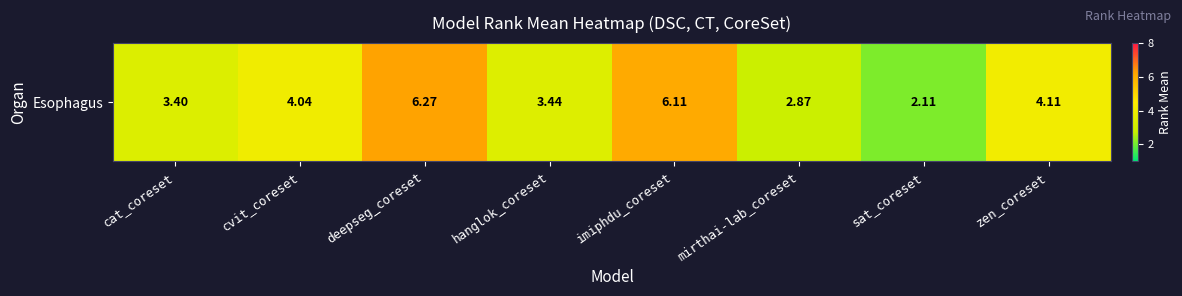

Count the number of categories in the chart.

8